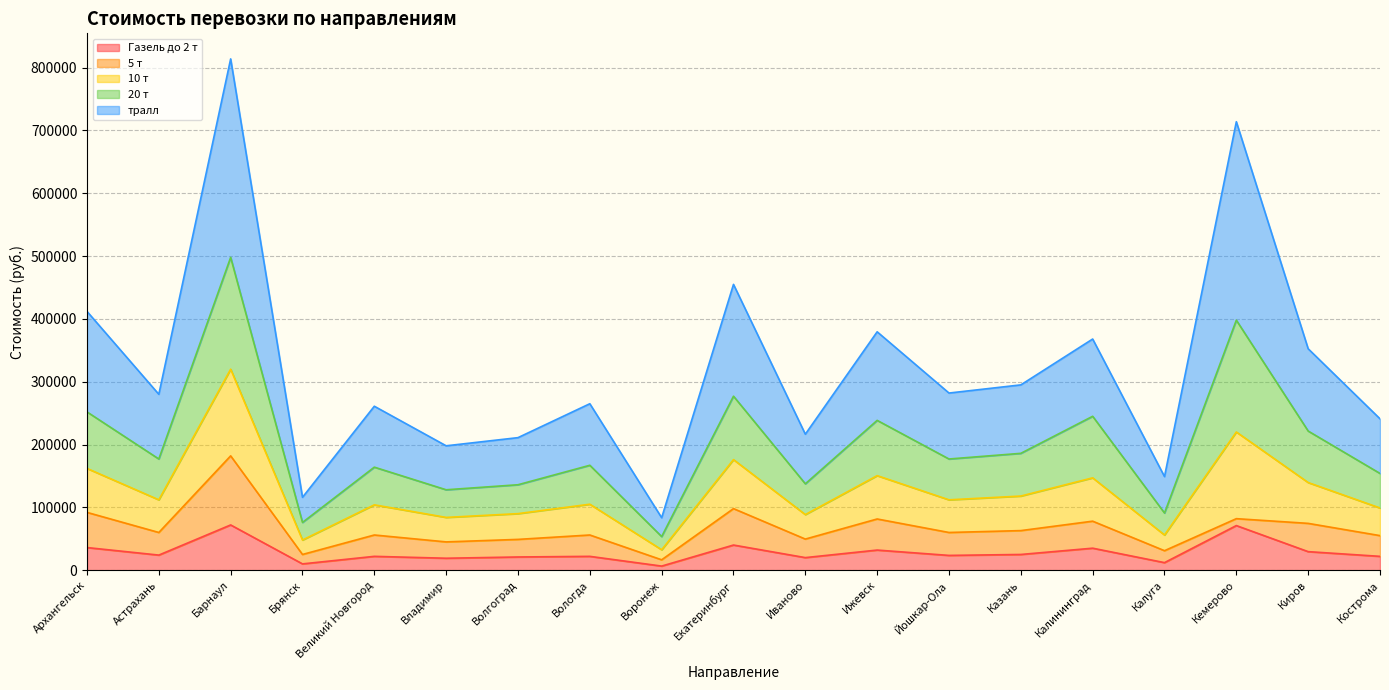

In Газель до 2 т, how many points are higher than both neighbors (excluding endpoints)?

7